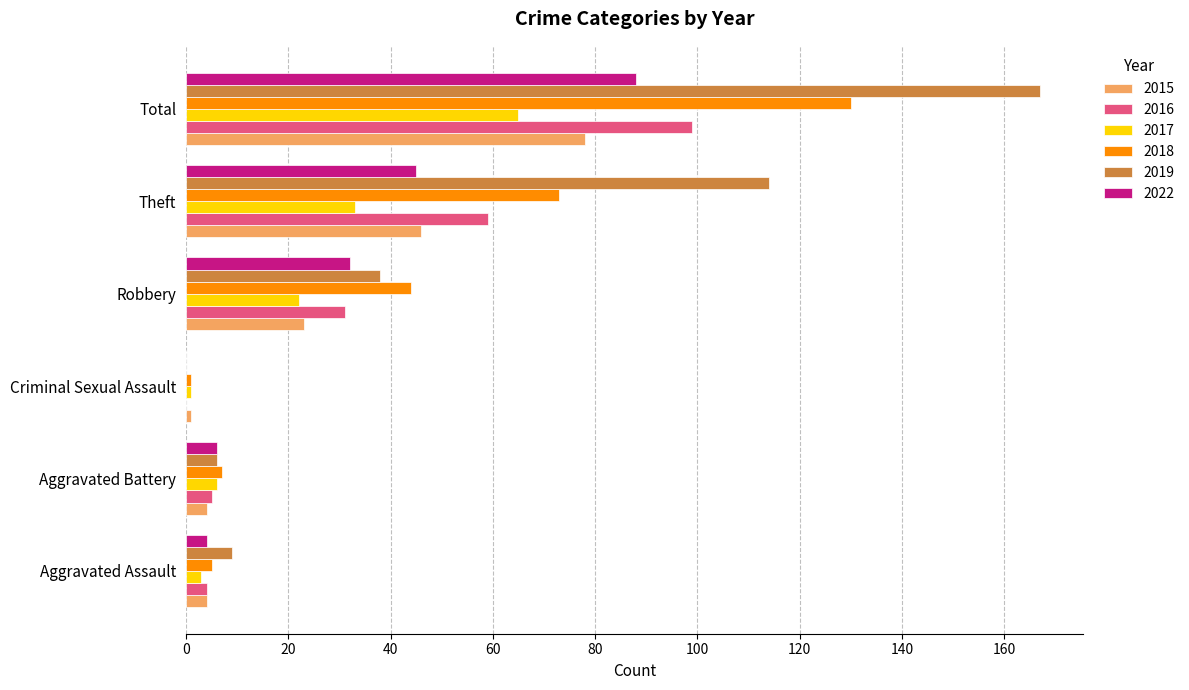

At which category is the sum across all series the highest?

Total